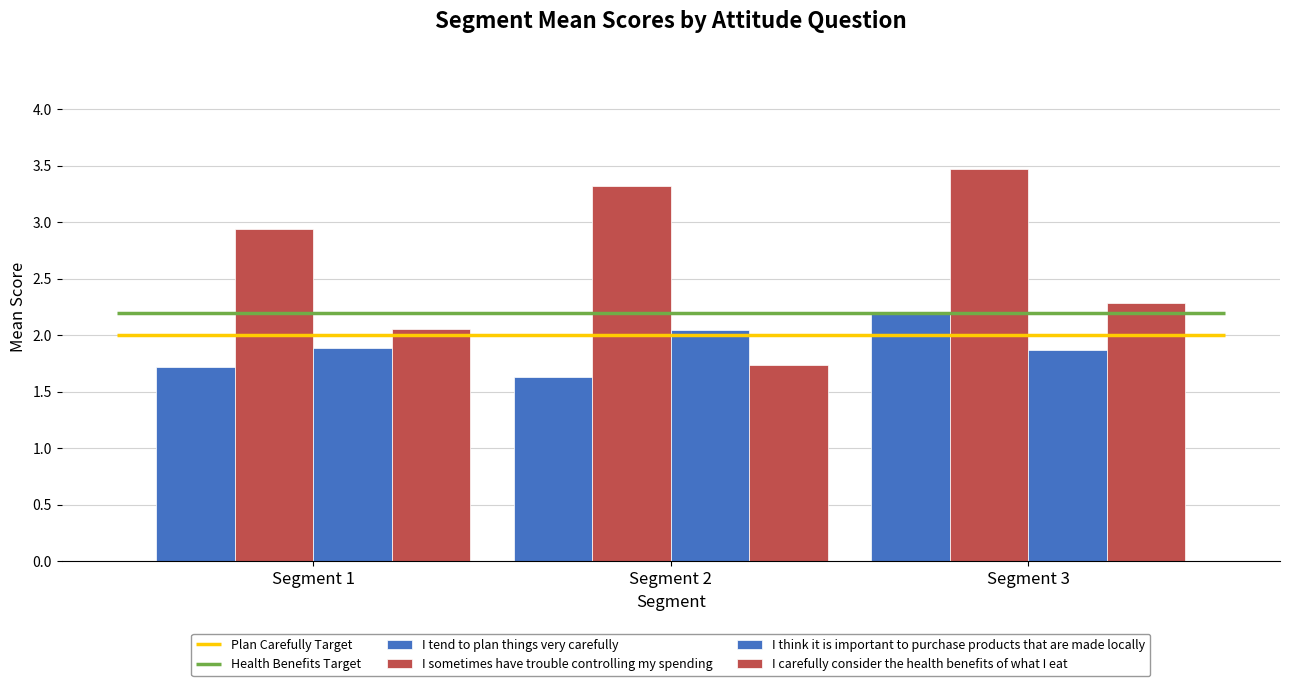

Is the value of I sometimes have trouble controlling my spending at Segment 1 greater than the value of I carefully consider the health benefits of what I eat at Segment 3?

Yes